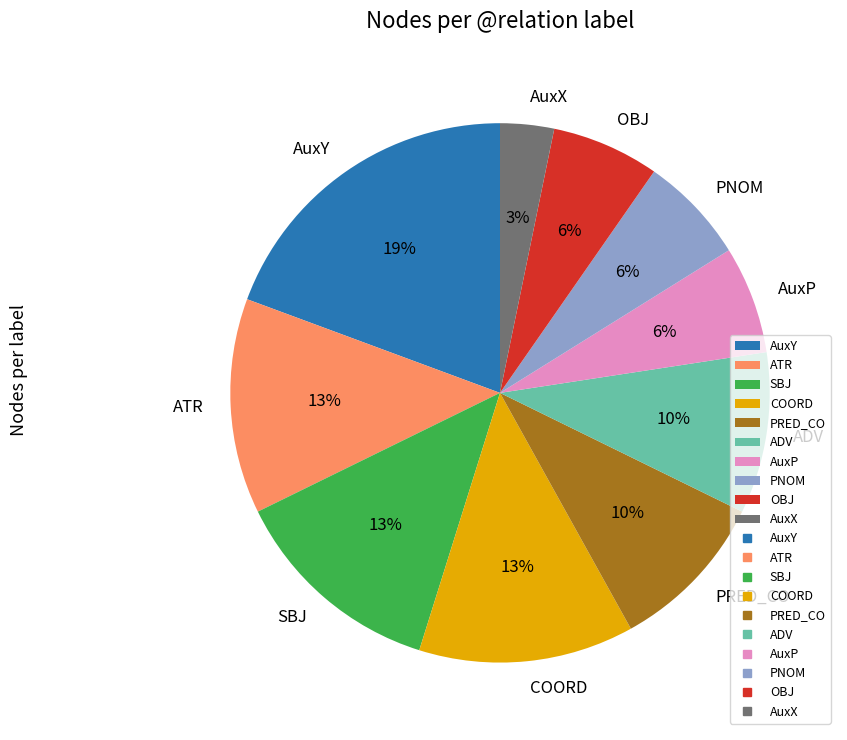

Approximately how many times larger is the value at COORD compared to ADV?

1.3